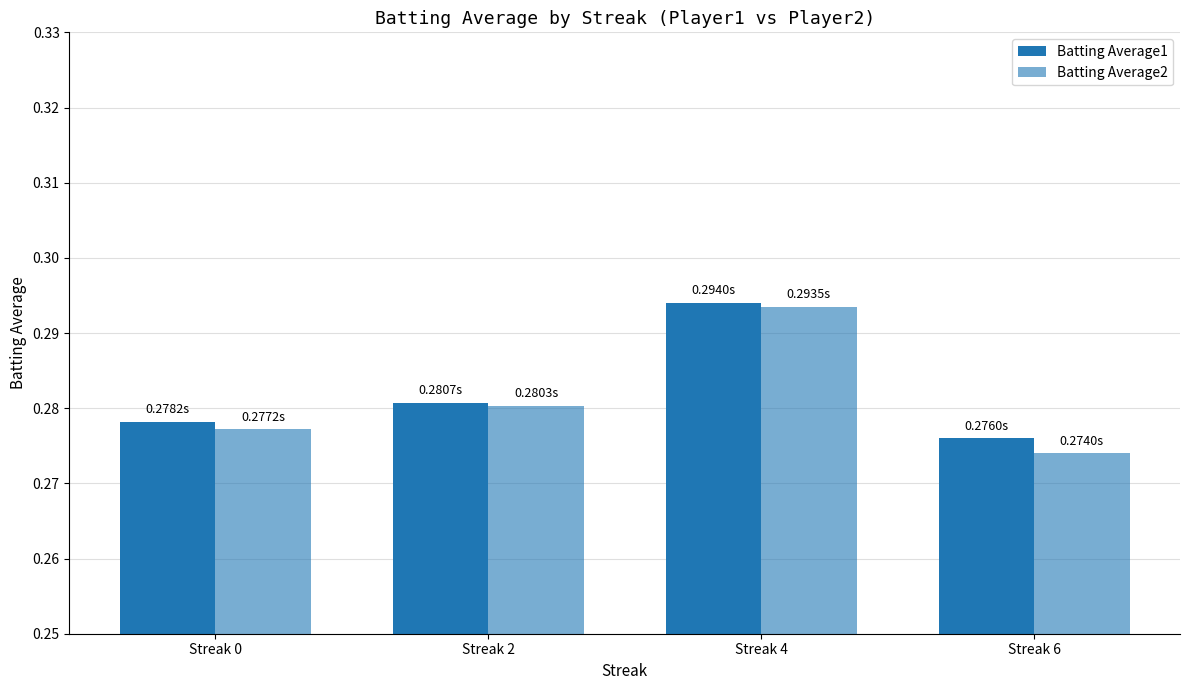

The value of Batting Average1 at Streak 6 is 0.3. True or false?

True